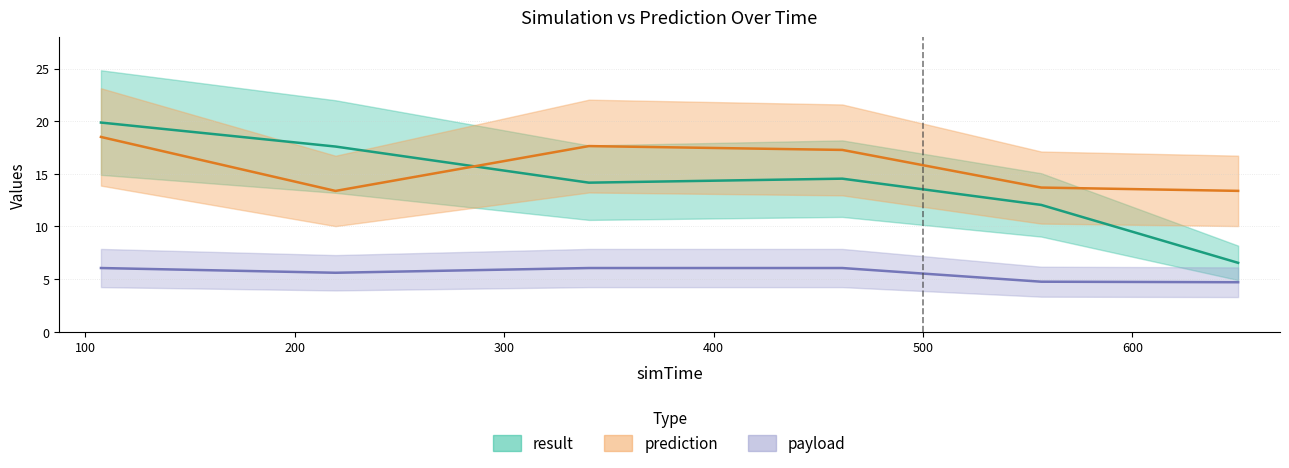

True or false: payload and result intersect in this chart.

False